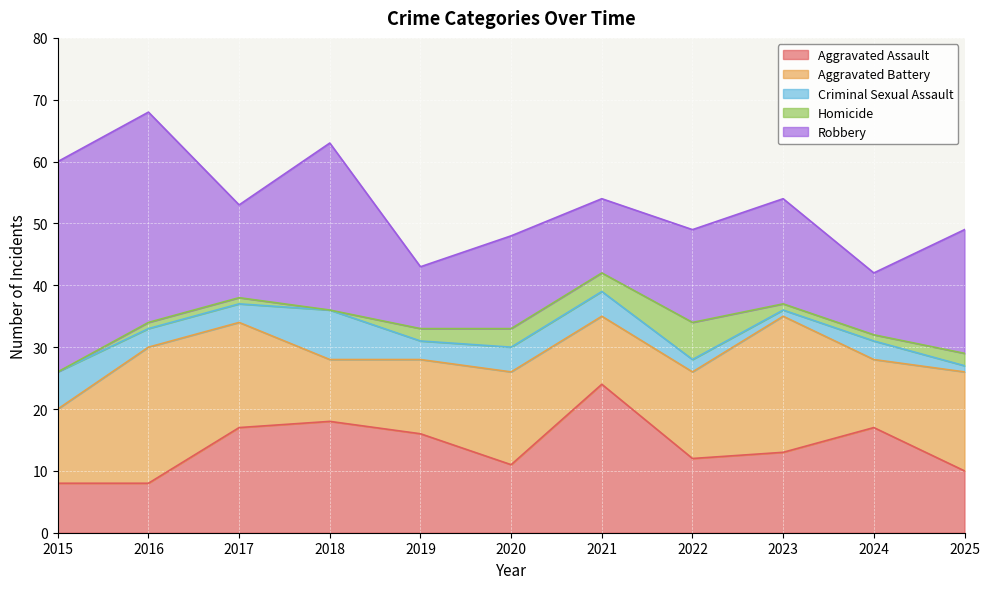

True or false: Aggravated Assault and Criminal Sexual Assault cross at least once.

False